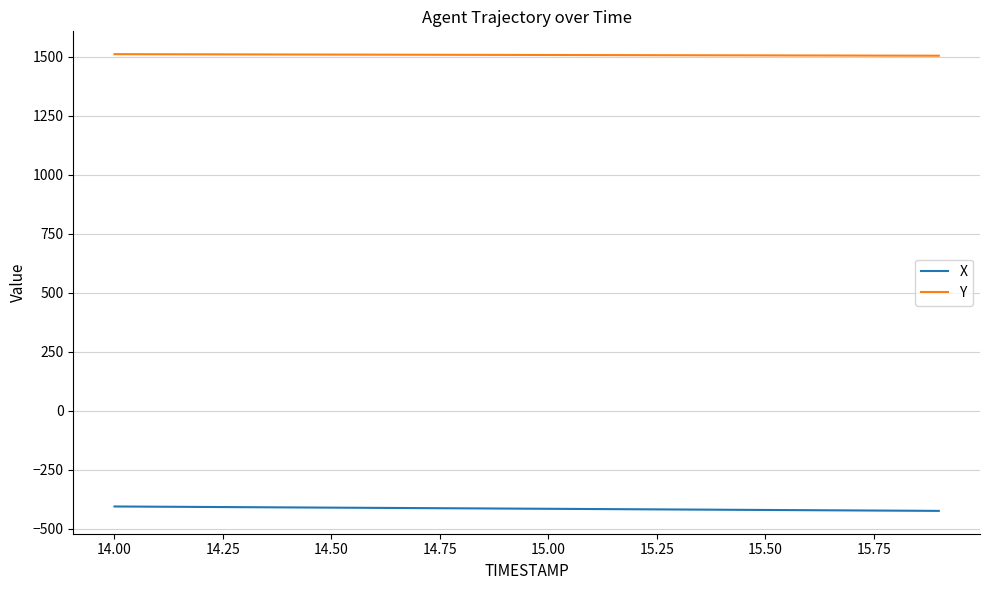

At how many categories does at least one series exceed 634?

20